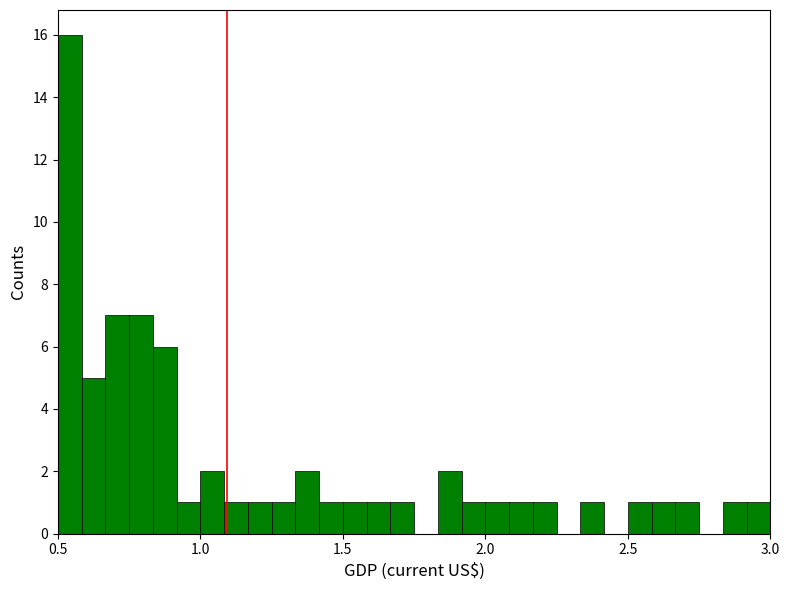

Read against the x-axis, roughly where is the centre of the tallest bar?

0.55